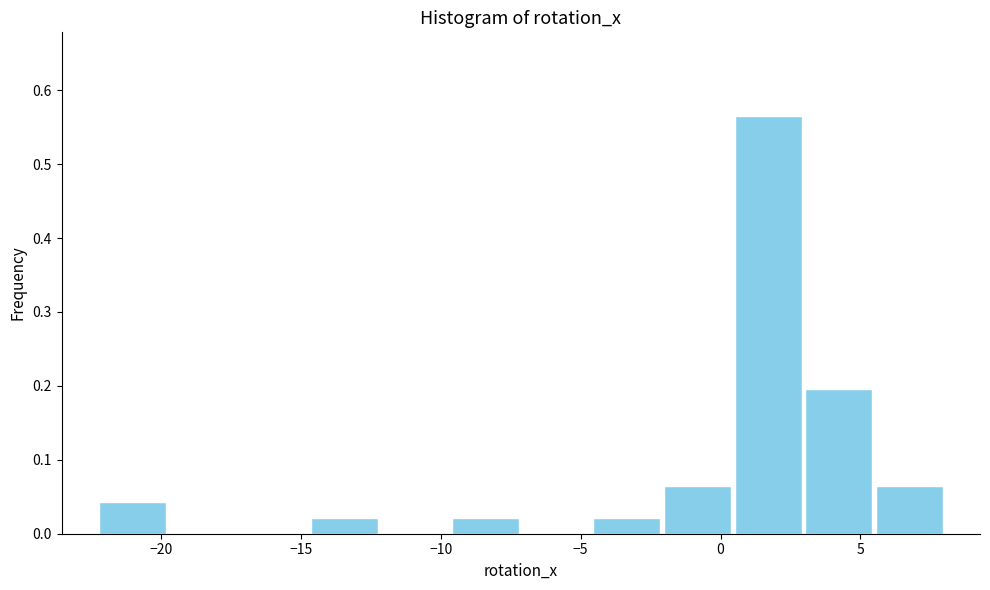

Reading left to right, list every bar in this chart as the range it spans on the x-axis followed by its height. Neither the bar edges nor the heights are printed on the chart, so give them approximately, as read against the axes.

-22.5 to -20.0: 0.04
-20.0 to -17.5: 0
-17.5 to -14.5: 0
-14.5 to -12.0: 0.02
-12.0 to -9.5: 0
-9.5 to -7.0: 0.02
-7.0 to -4.5: 0
-4.5 to -2.0: 0.02
-2.0 to 0.5: 0.07
0.5 to 3.0: 0.57
3.0 to 5.5: 0.20
5.5 to 8.0: 0.07